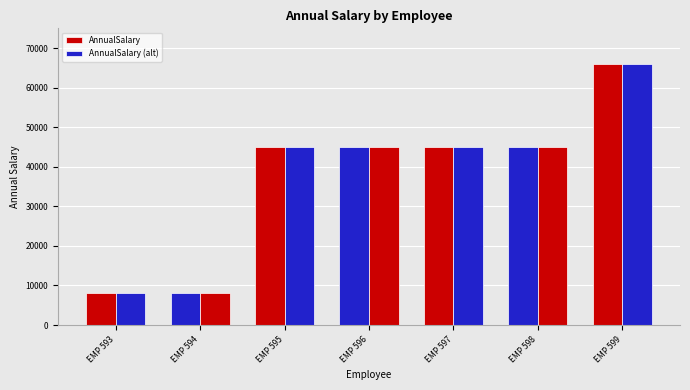

Count the number of categories in the chart.

7